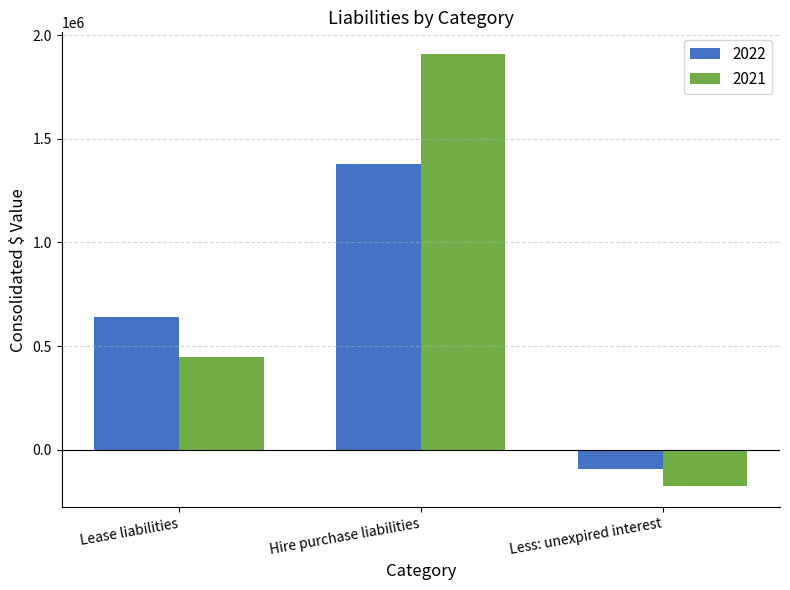

What is the label of the 2nd bar from the right?

Hire purchase liabilities